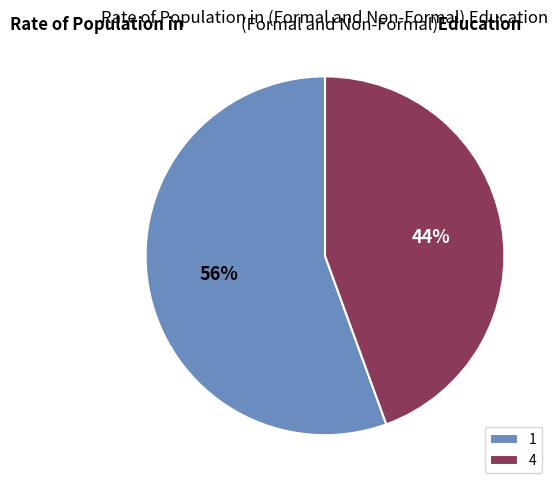

What percentage is the 4 slice, to the nearest percent?

44%